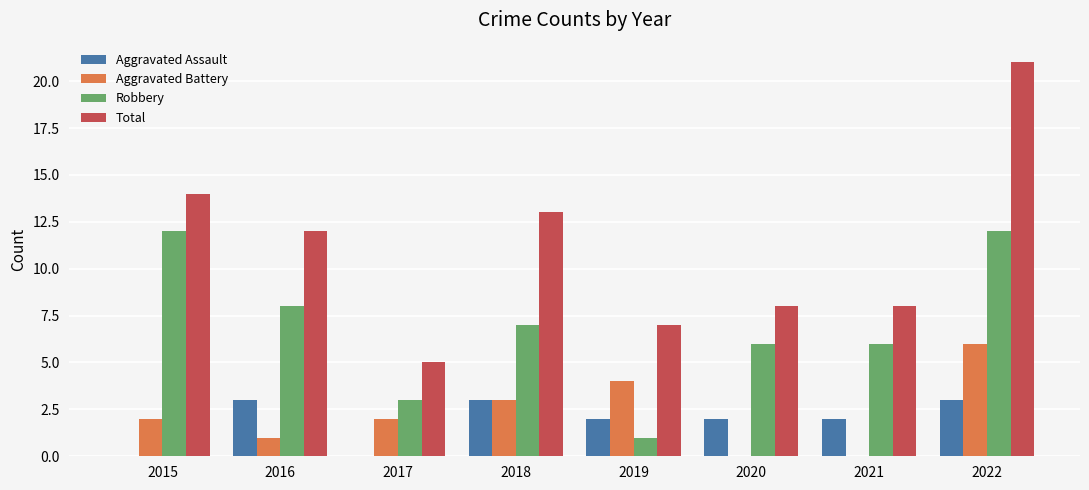

What is the highest value of the Aggravated Battery series?

6